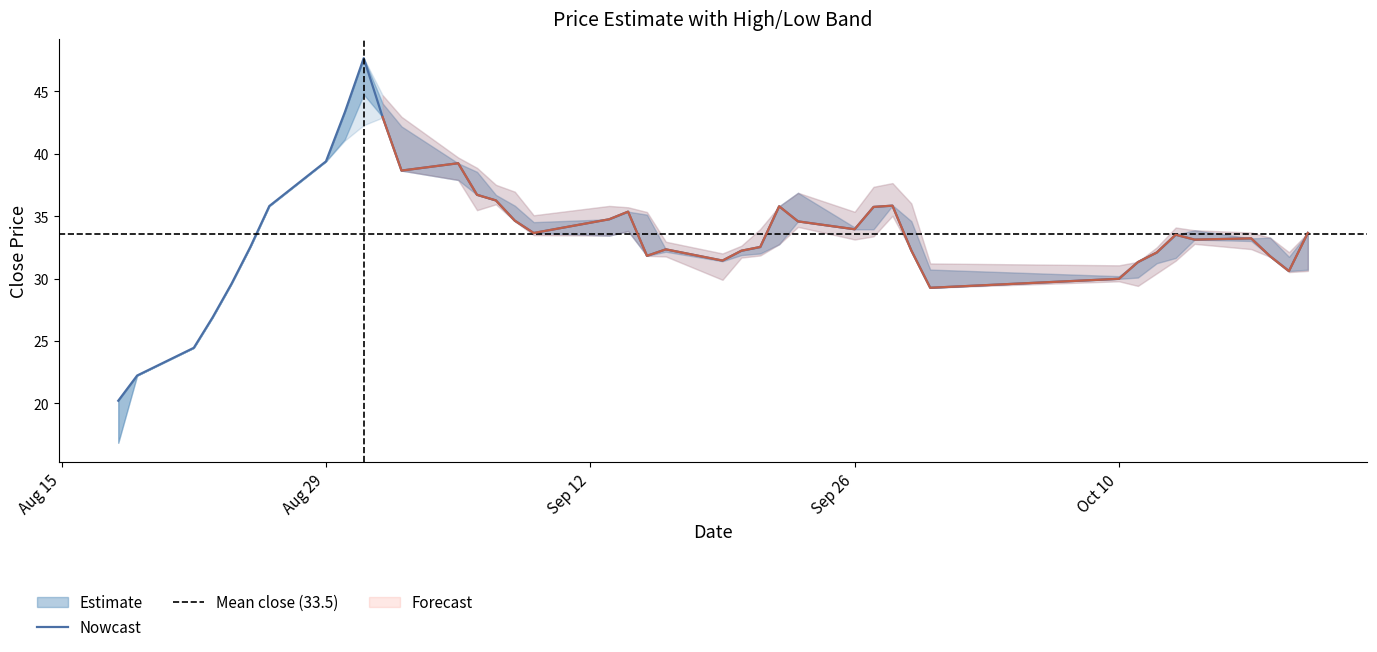

True or false: high and low cross at least once.

False